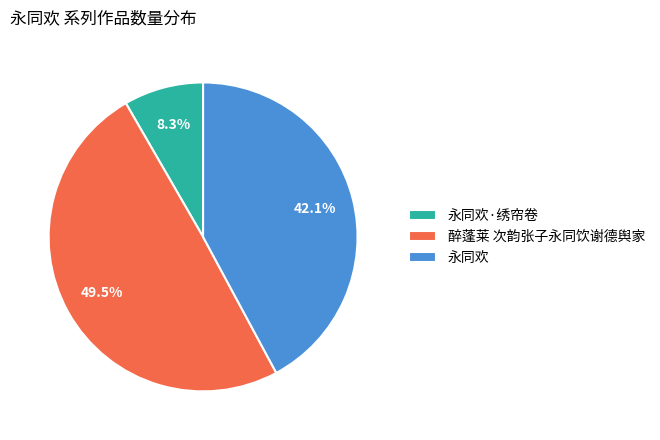

Does 永同欢 represent more than half of the total?

No